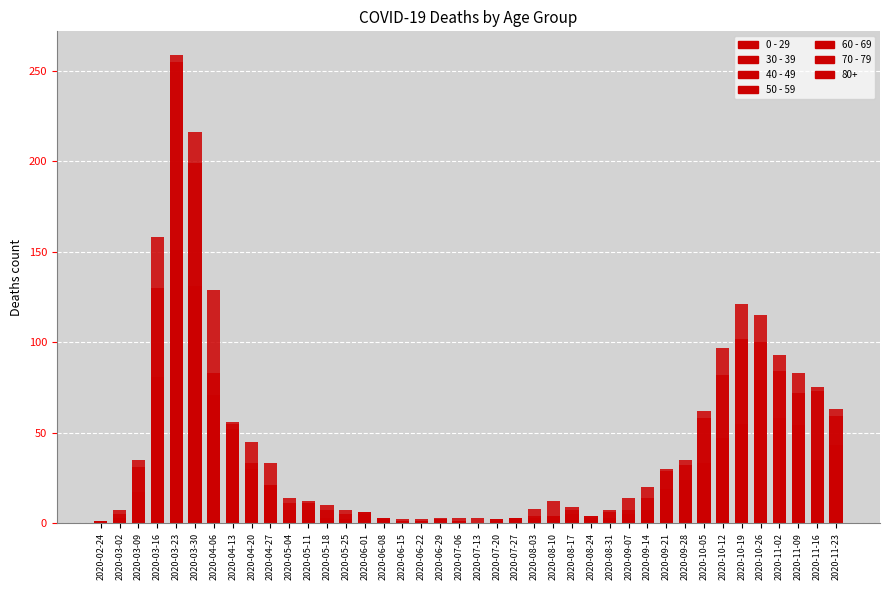

How many groups of bars are there?

40